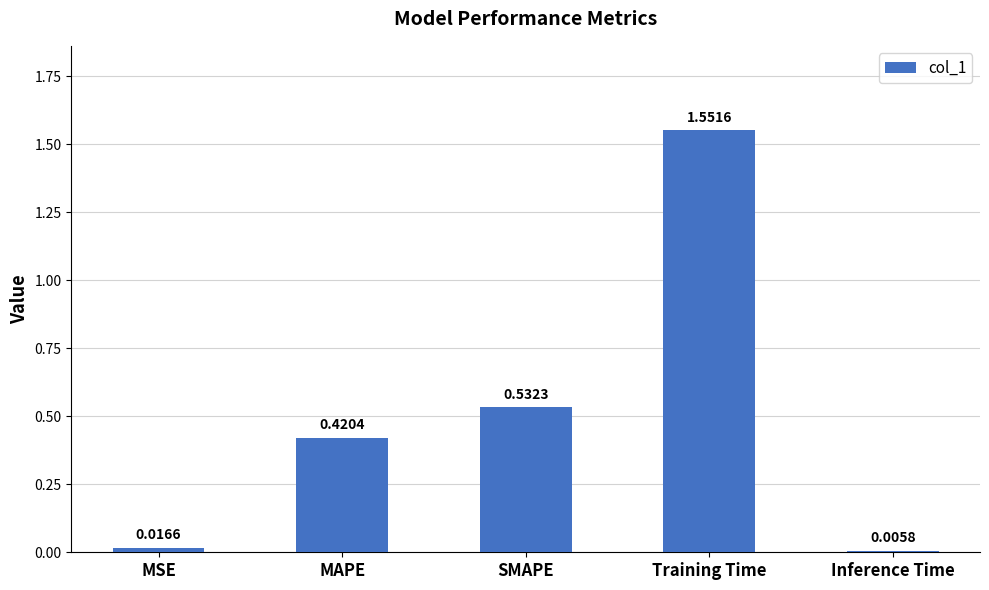

At which label is the value closest to 0?

Inference Time